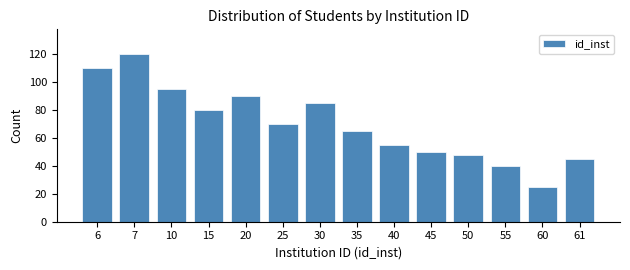

Reading left to right, transcribe all the data shown in this chart.

6=110	7=120	10=95	15=80	20=90	25=70	30=85	35=65	40=55	45=50	50=48	55=40	60=25	61=45